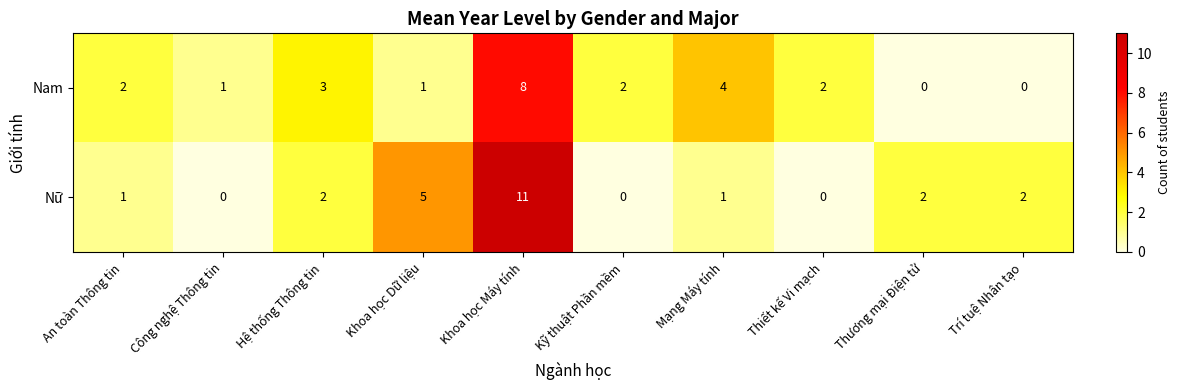

What is the maximum value for Nữ?

11